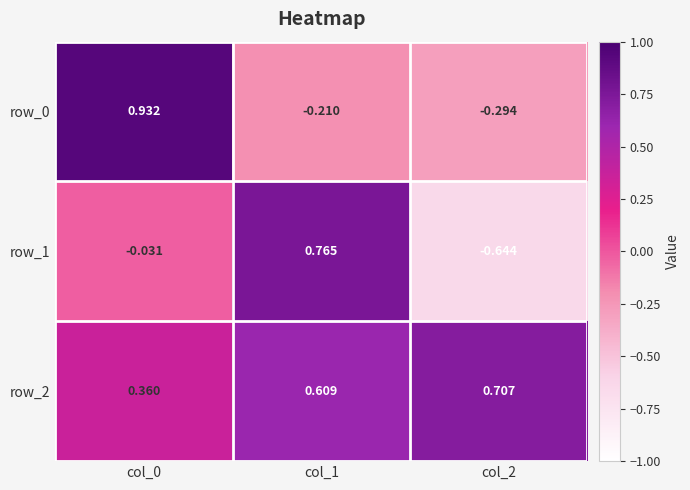

Is the value of row_2 at col_2 greater than the value of row_1 at col_0?

Yes